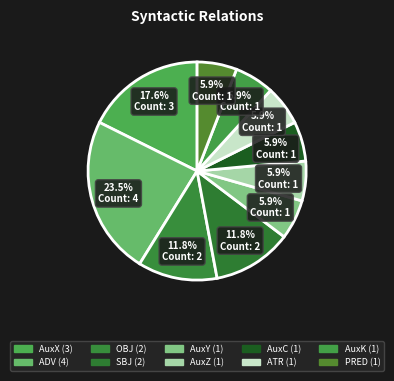

Count the number of slices in the pie.

10